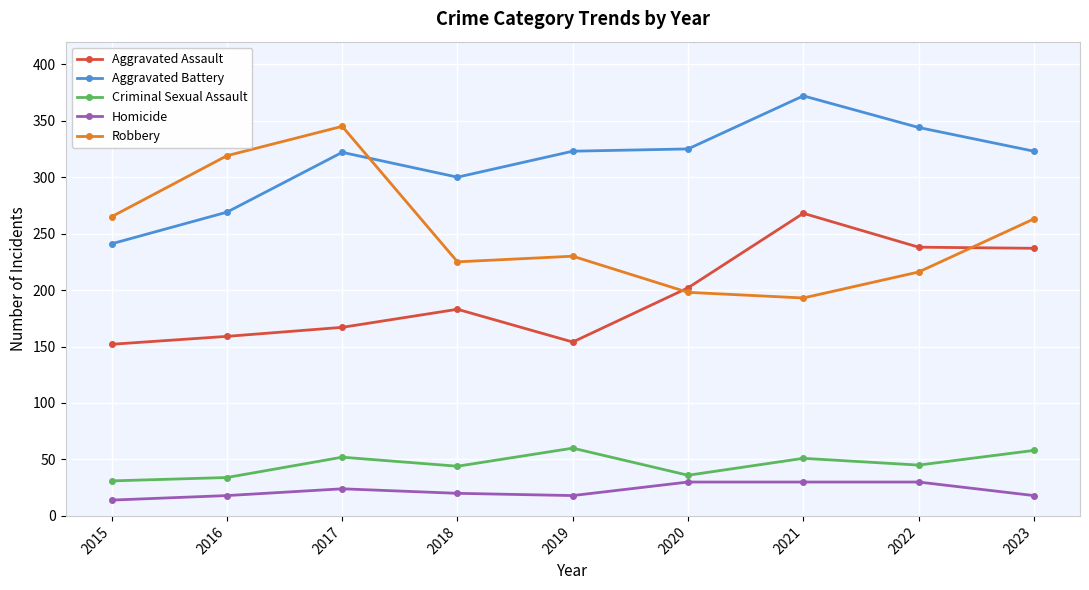

What is the average value of the Criminal Sexual Assault series?

46